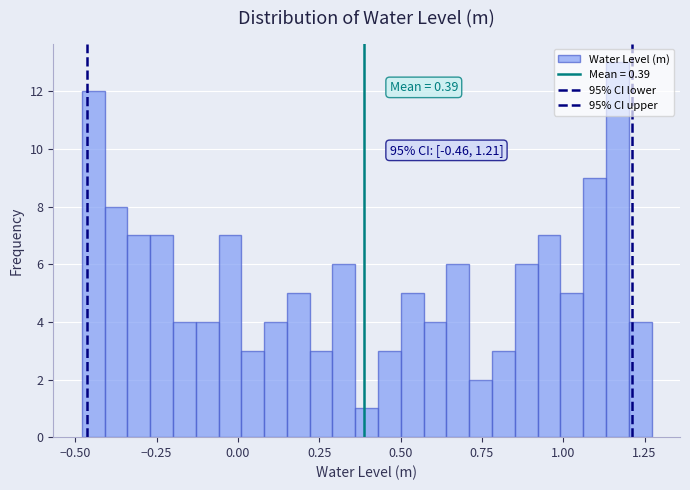

Around what value on the x-axis is the tallest bar? Give the approximate position of its centre, as read against the axis.

1.15